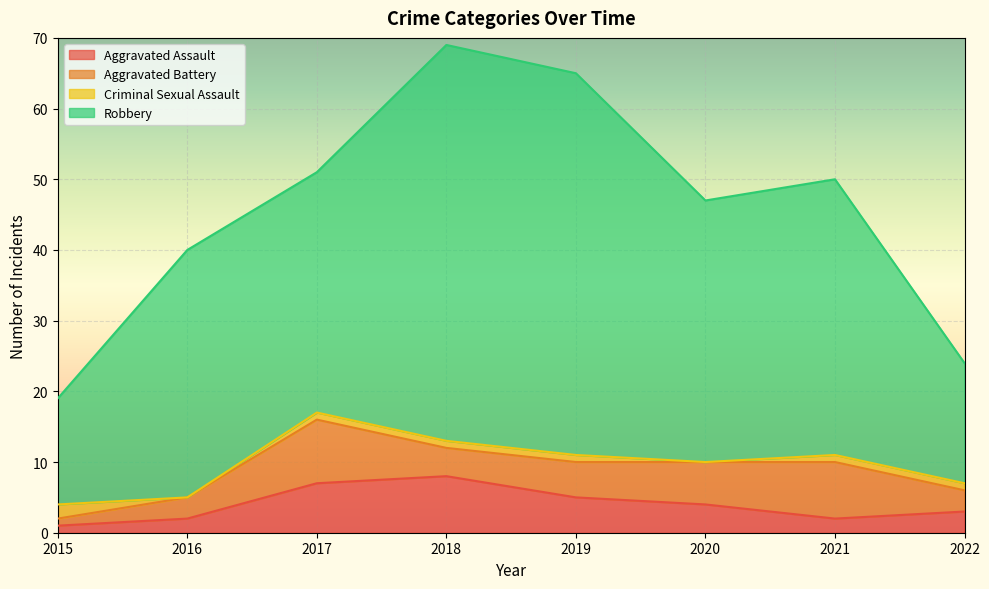

Reading left to right, transcribe all the data shown in this chart.

Aggravated Assault: 1	2	7	8	5	4	2	3
Aggravated Battery: 1	3	9	4	5	6	8	3
Criminal Sexual Assault: 2	0	1	1	1	0	1	1
Robbery: 15	35	34	56	54	37	39	17